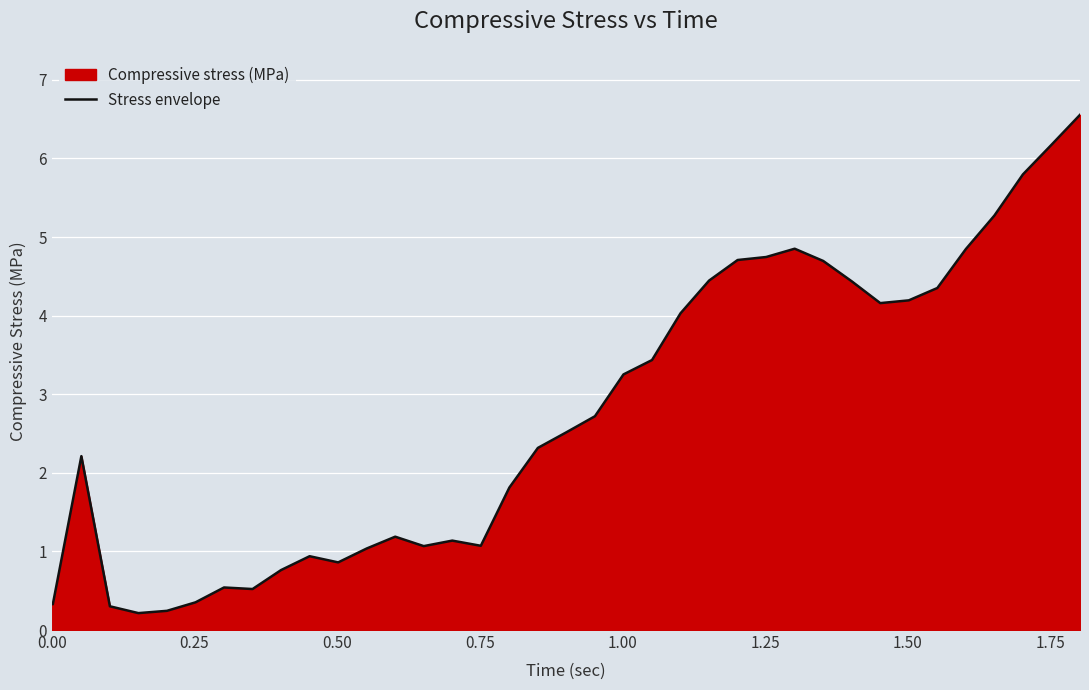

What is the difference between the maximum and minimum values?

6.3